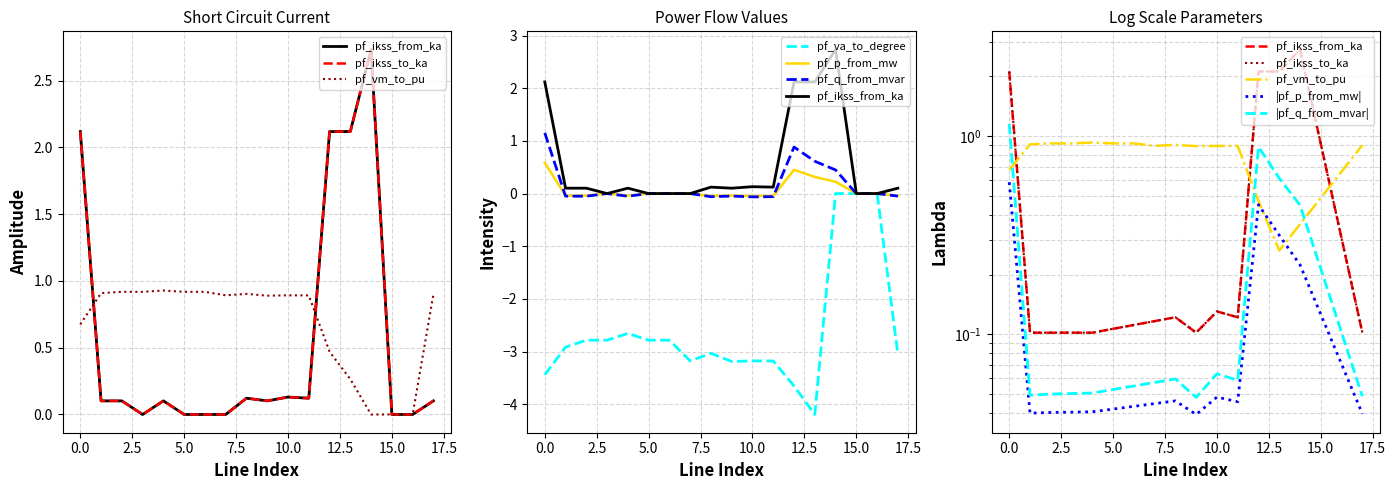

At how many categories does at least one series exceed 0?

18